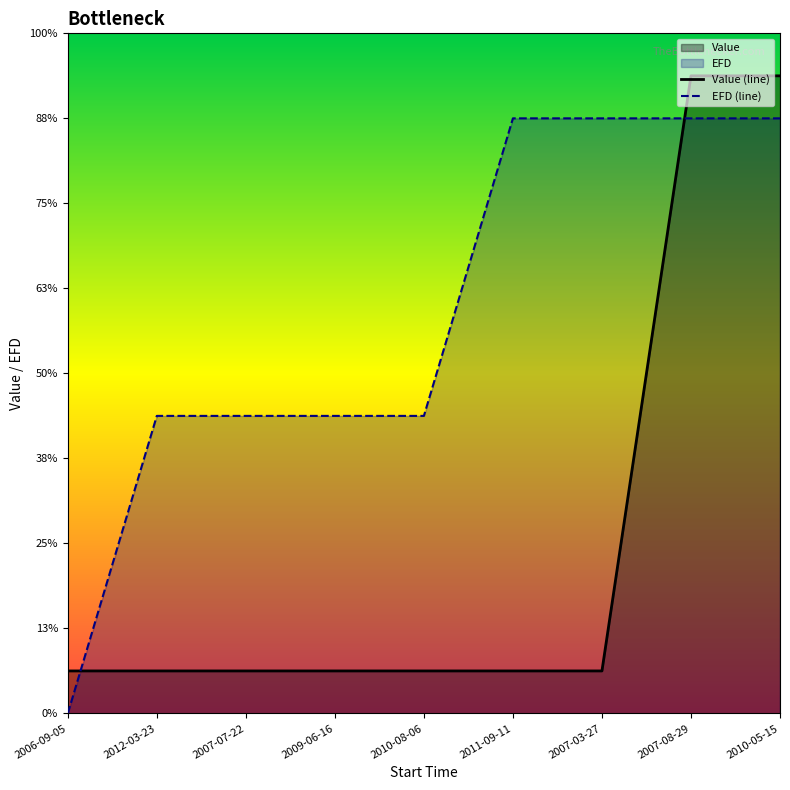

At which label does EFD (line) first exceed 7?

2011-09-11